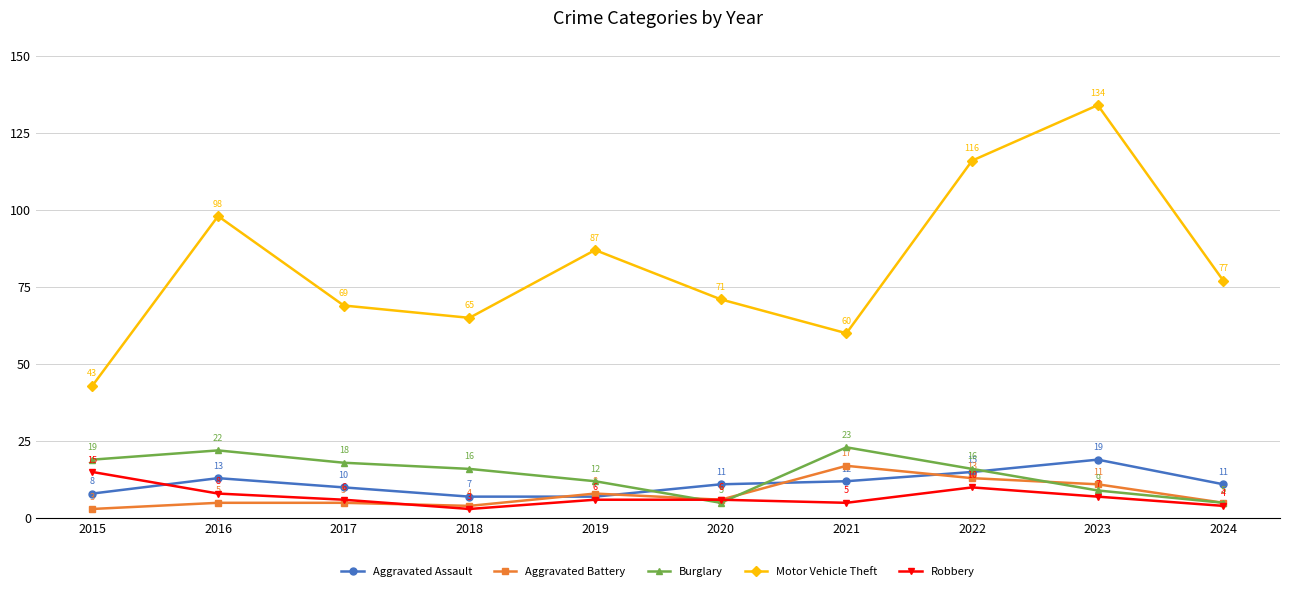

What is the sum of all Aggravated Assault values?

113